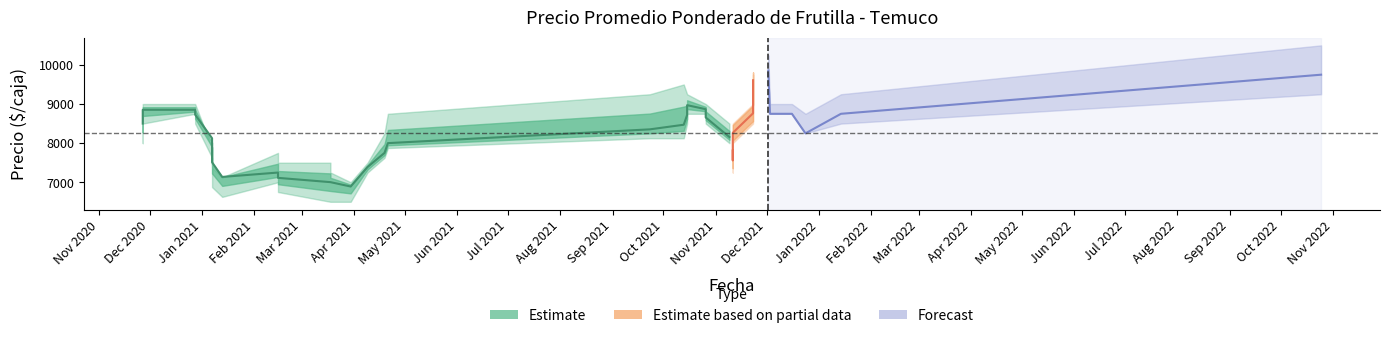

True or false: Precio maximo and Precio minimo cross at least once.

False